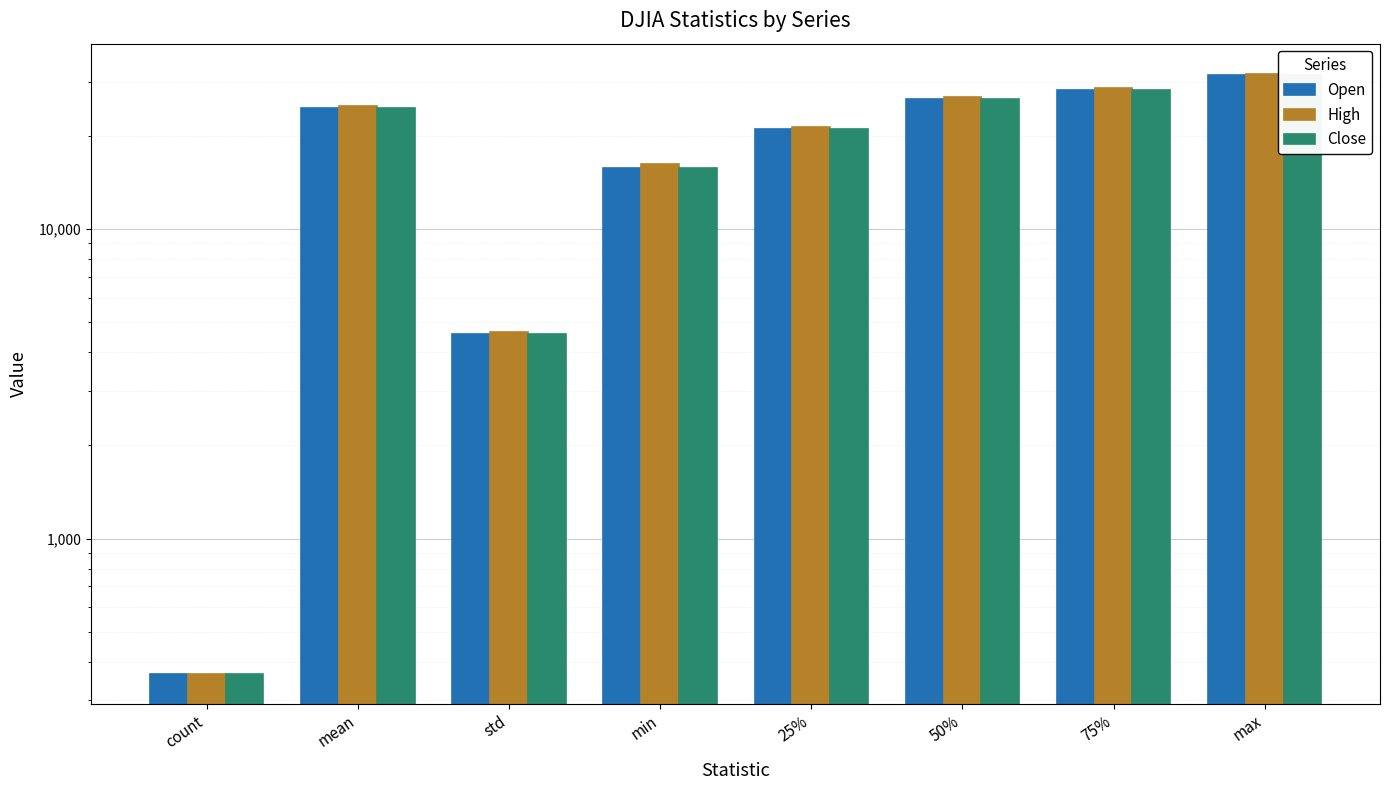

At 50%, list the series in order from smallest to largest.

Open, Close, High